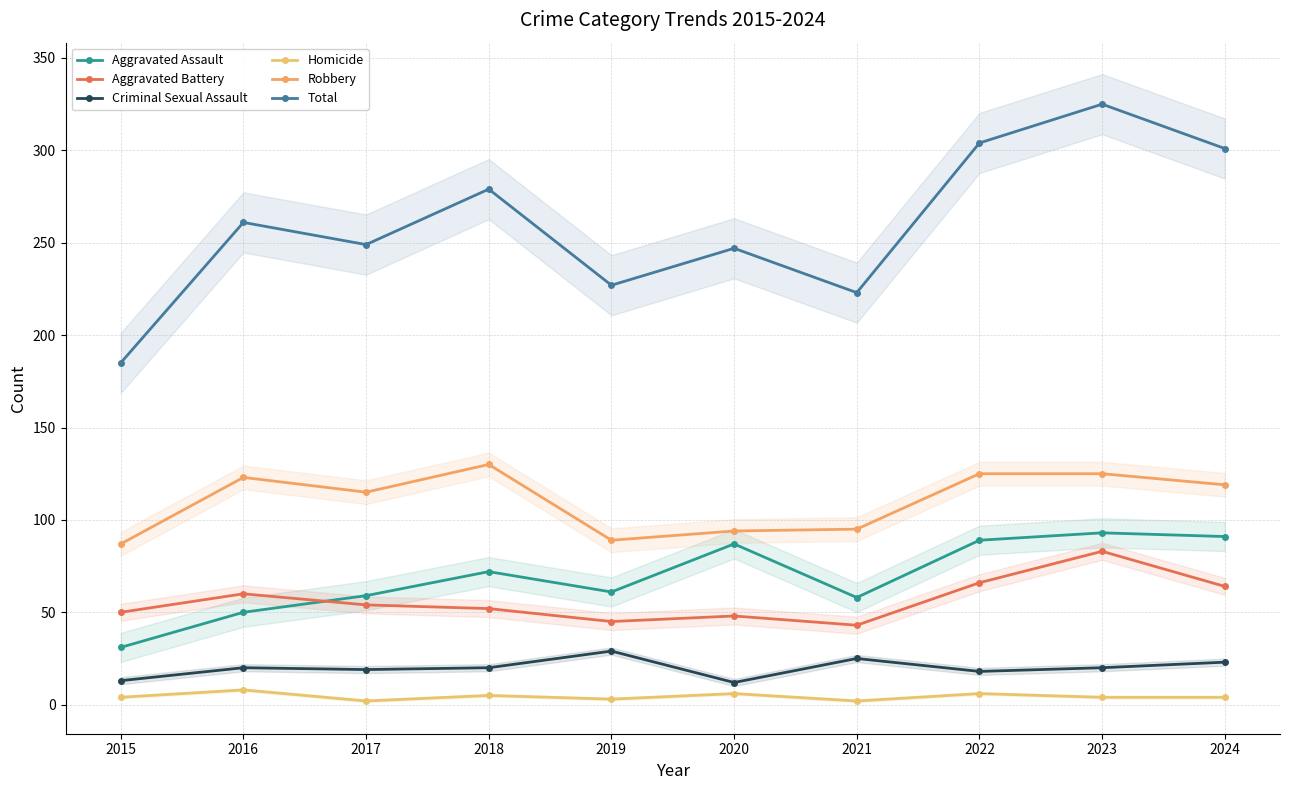

Which series changed the most between 2018 and 2024?

Total